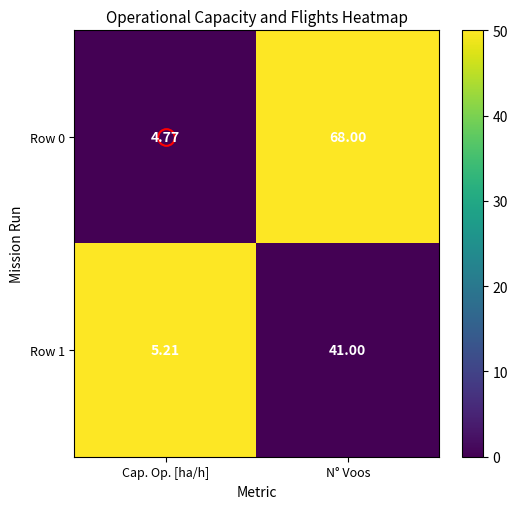

Which series changed the most between Cap. Op. [ha/h] and N° Voos?

Row 0